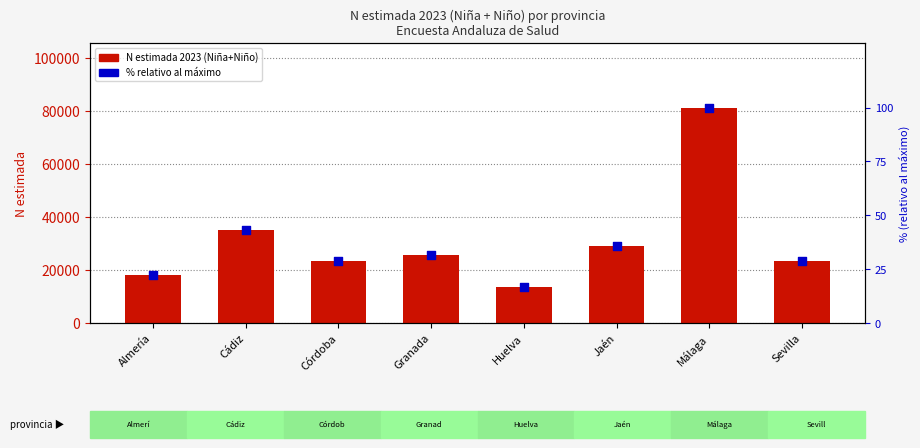

What are all the series names shown in the legend?

N estimada 2023 (Niña+Niño), % relativo al máximo